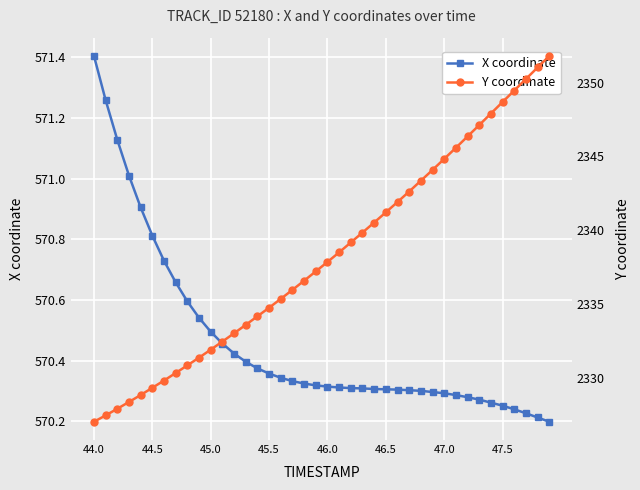

How many lines are shown in the chart?

2